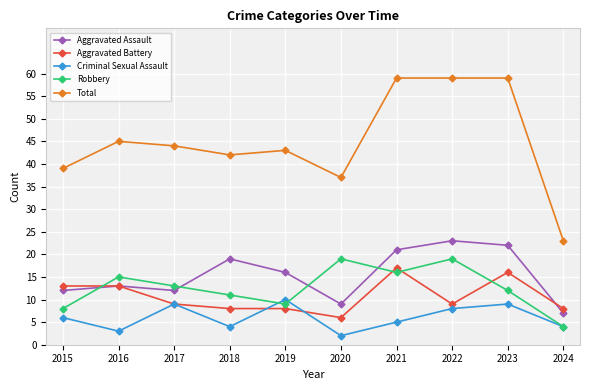

Where is the first local maximum for Robbery?

2016